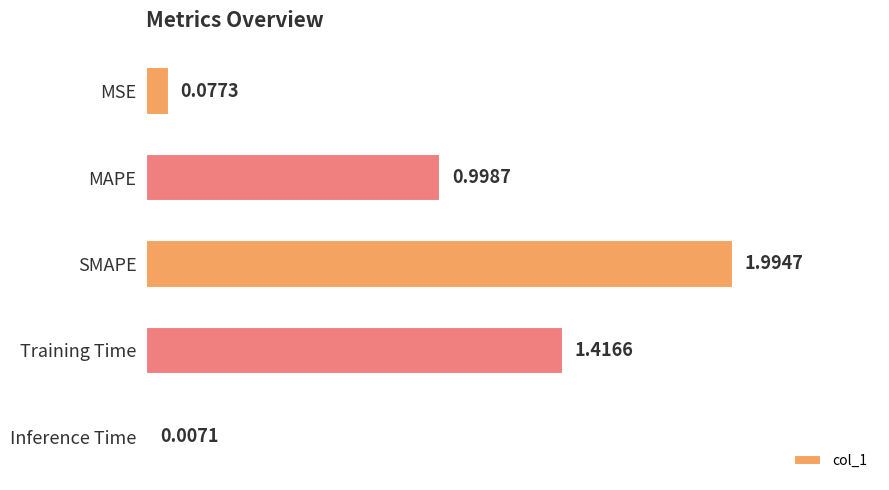

At which label is the value closest to 1?

MAPE